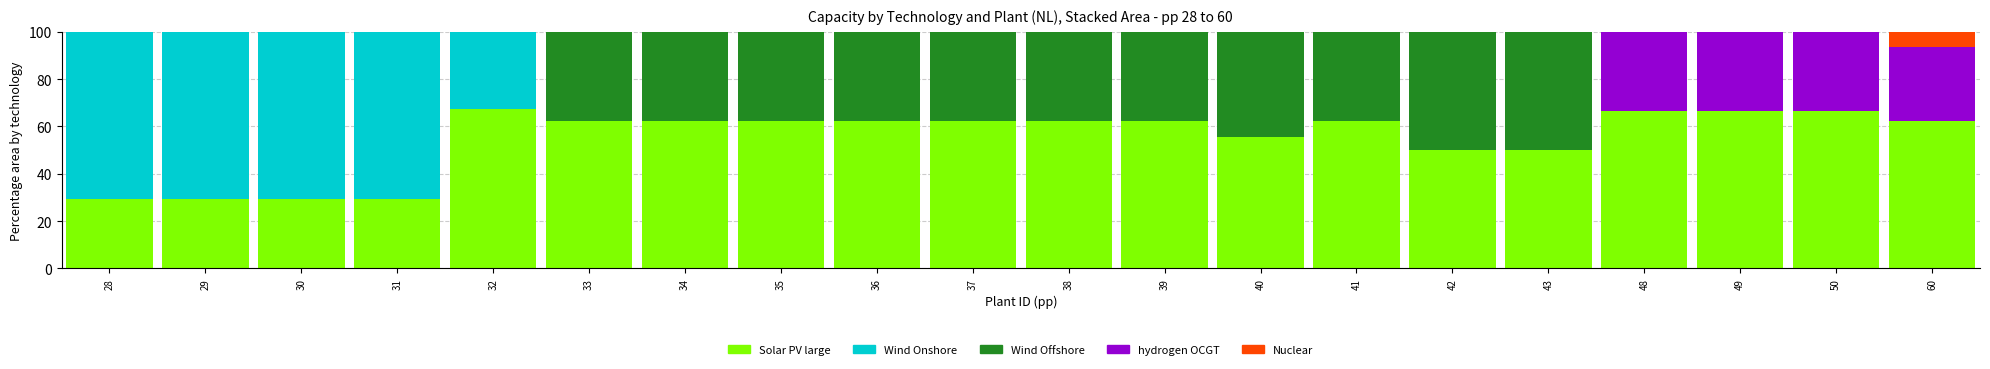

What is the highest value of the Solar PV large series?

67.6